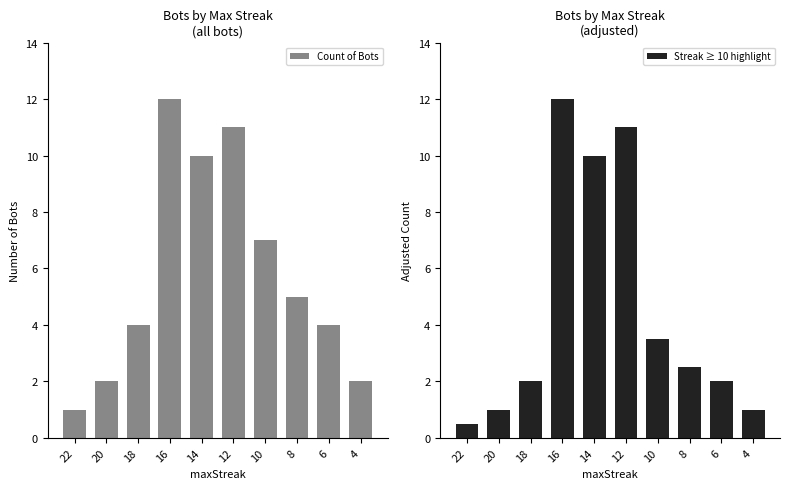

Which category has the lowest value in the Count of Bots series?

22